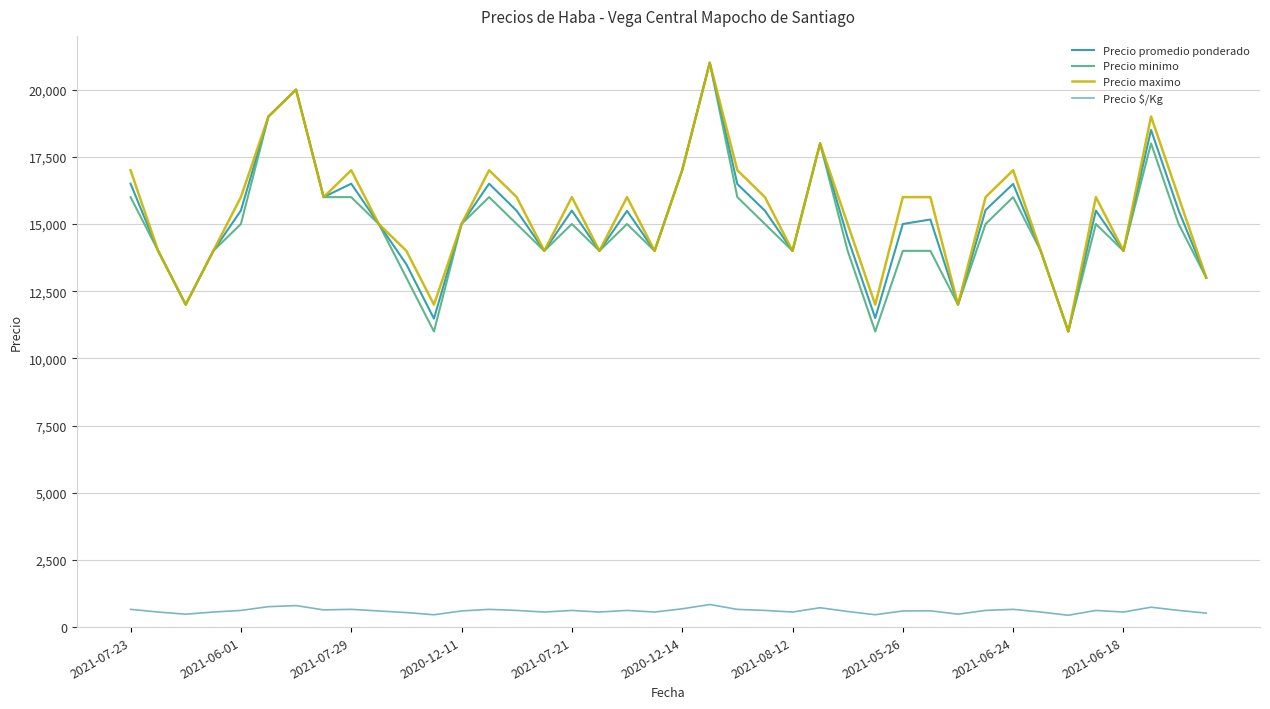

What is the smallest value displayed?

440